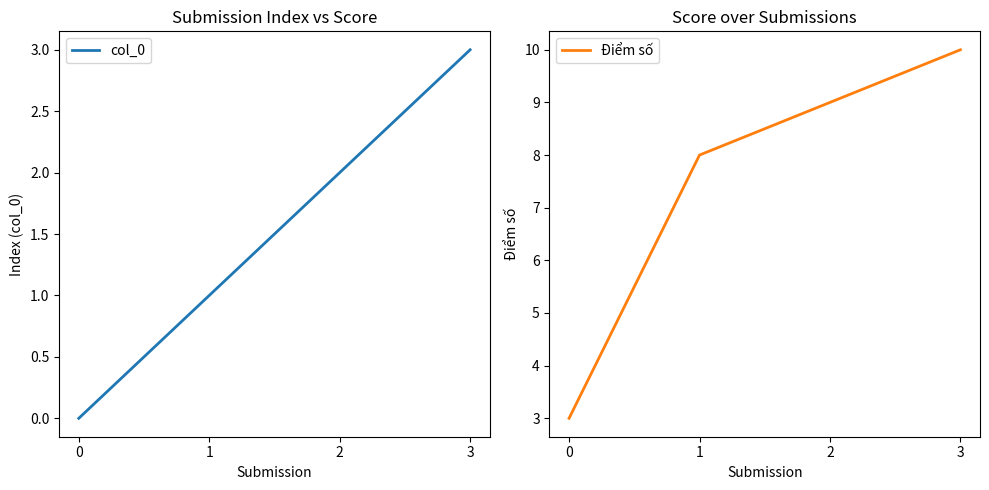

Reading left to right, extract all data points from this chart.

col_0: 0	1	2	3
Điểm số: 3	8	9	10